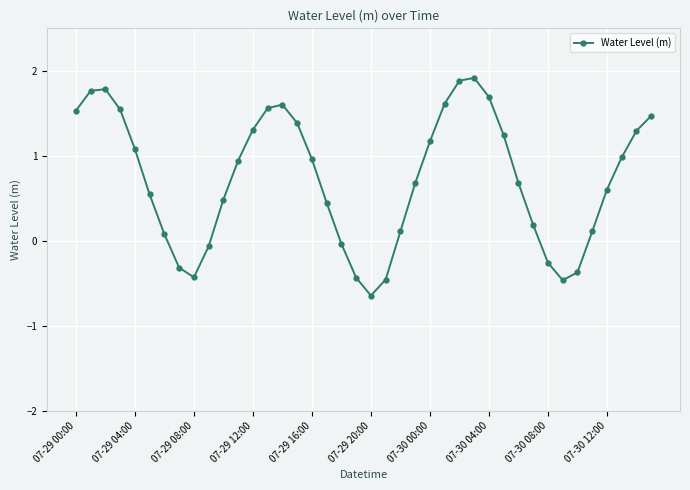

What is the value of the 35th point from the left?

-0.4